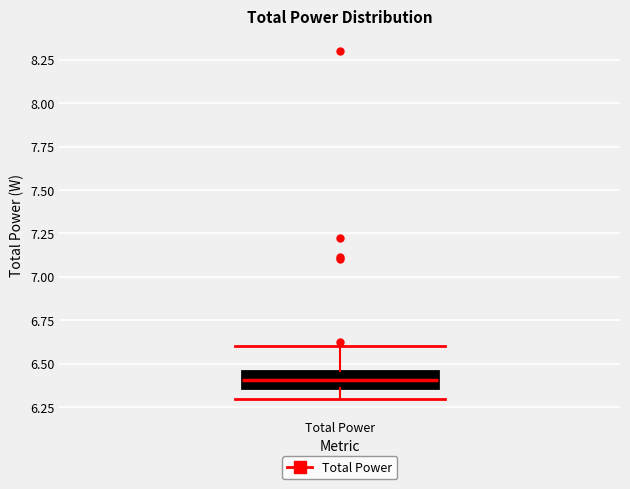

Transcribe this box plot: give where the median line is, the range the box spans, and where the two whiskers end, as read against the y-axis. The values are not printed on the chart, so give them approximately, as read against the axis.

median 6.40, box 6.35 to 6.45, whiskers 6.30 to 6.60